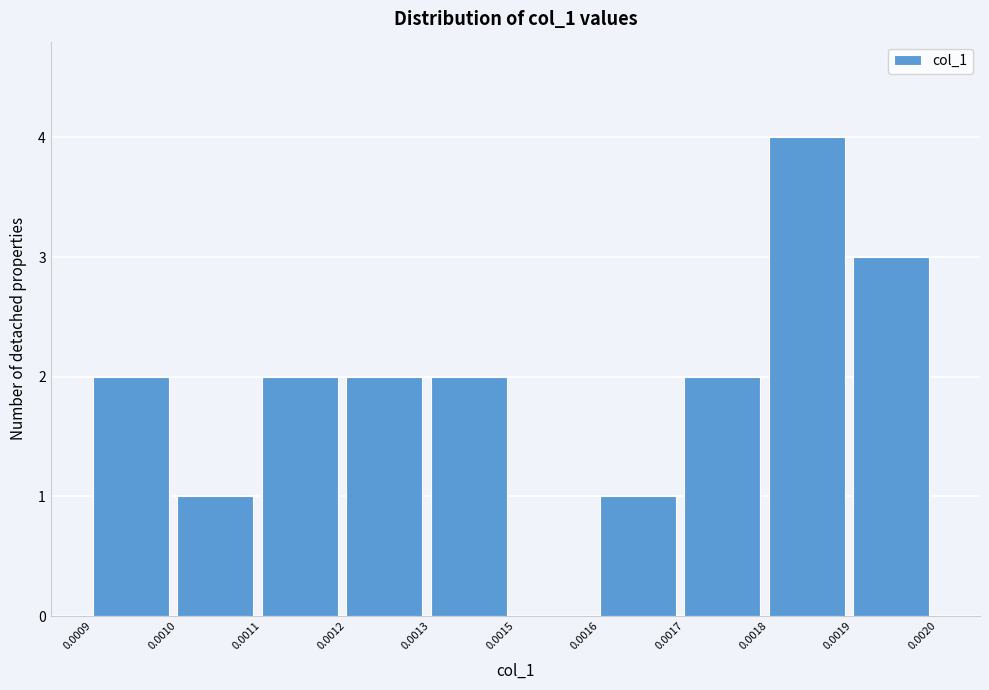

Reading left to right, transcribe all the data shown in this chart.

0.0009=2	0.0010=1	0.0011=2	0.0012=2	0.0013=2	0.0015=0	0.0016=1	0.0017=2	0.0018=4	0.0019=3